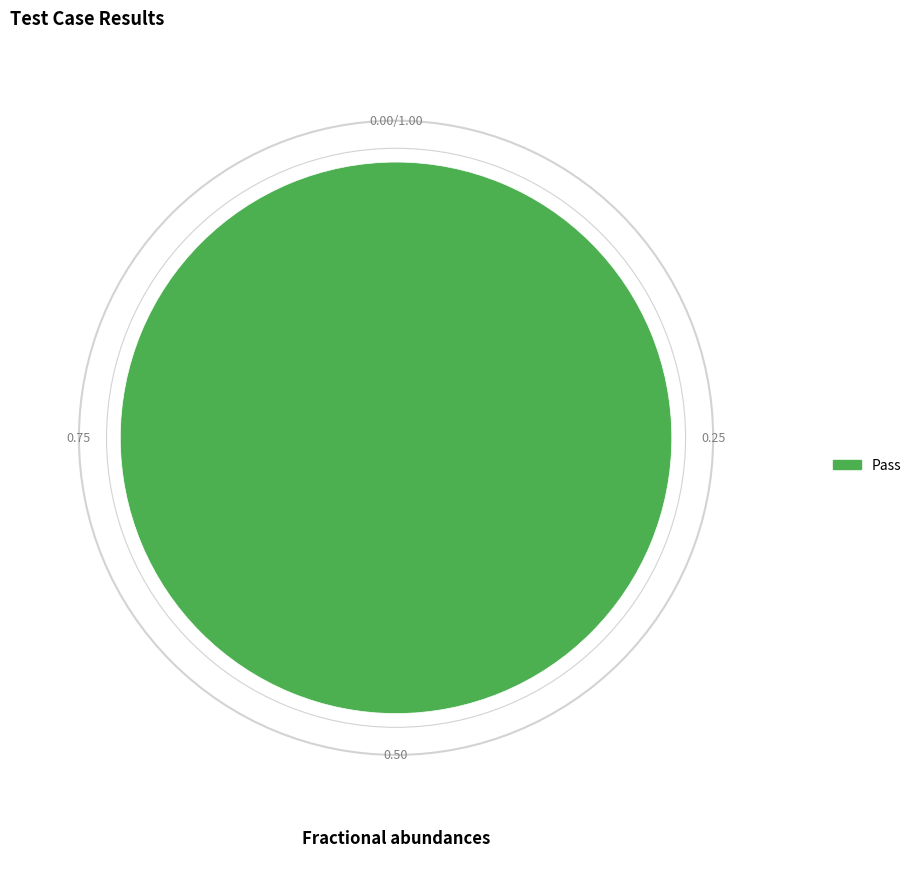

Is there any slice that represents more than half of the pie?

Yes